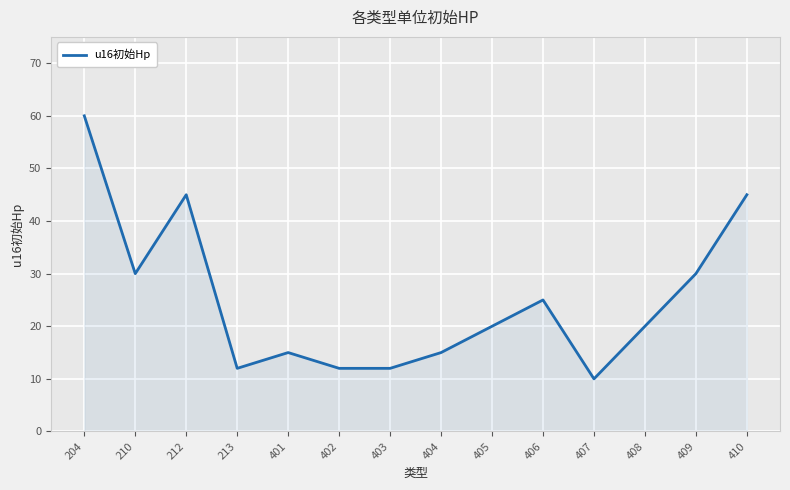

What is the change in value from 210 to 410?

+15